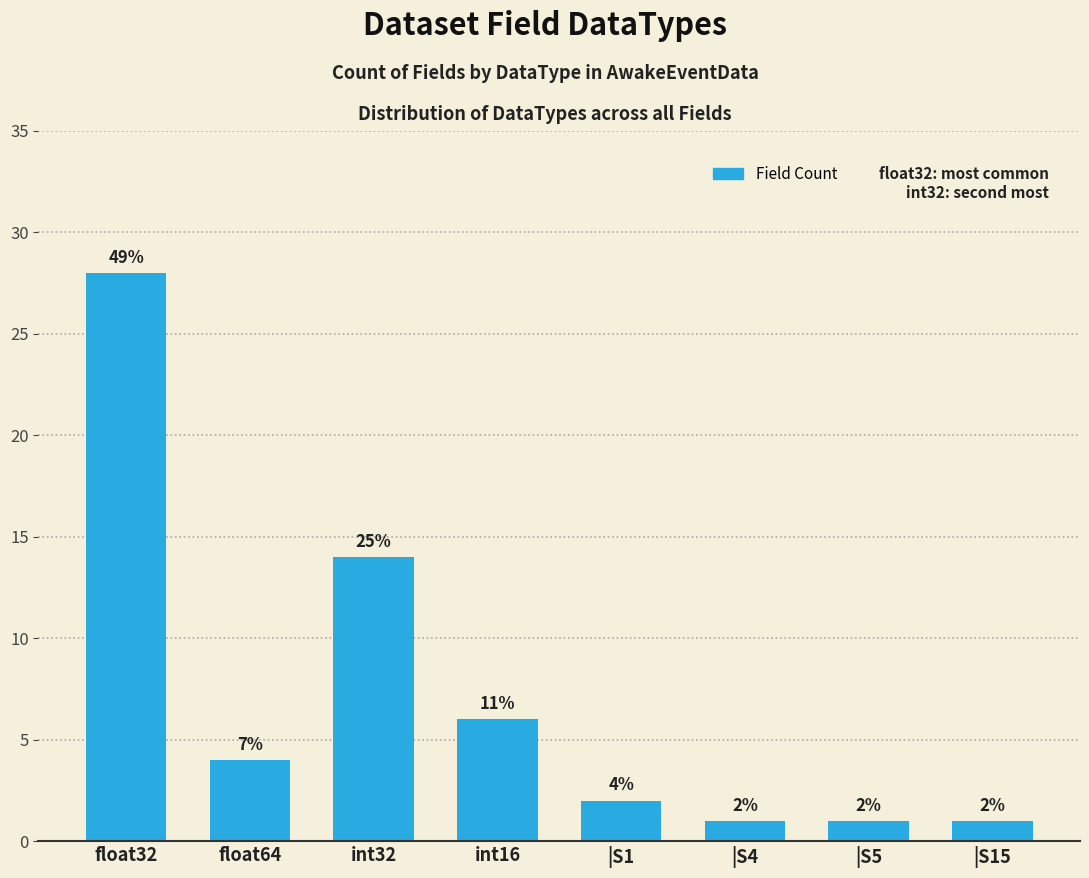

Is it true that the value at float64 is 7?

False